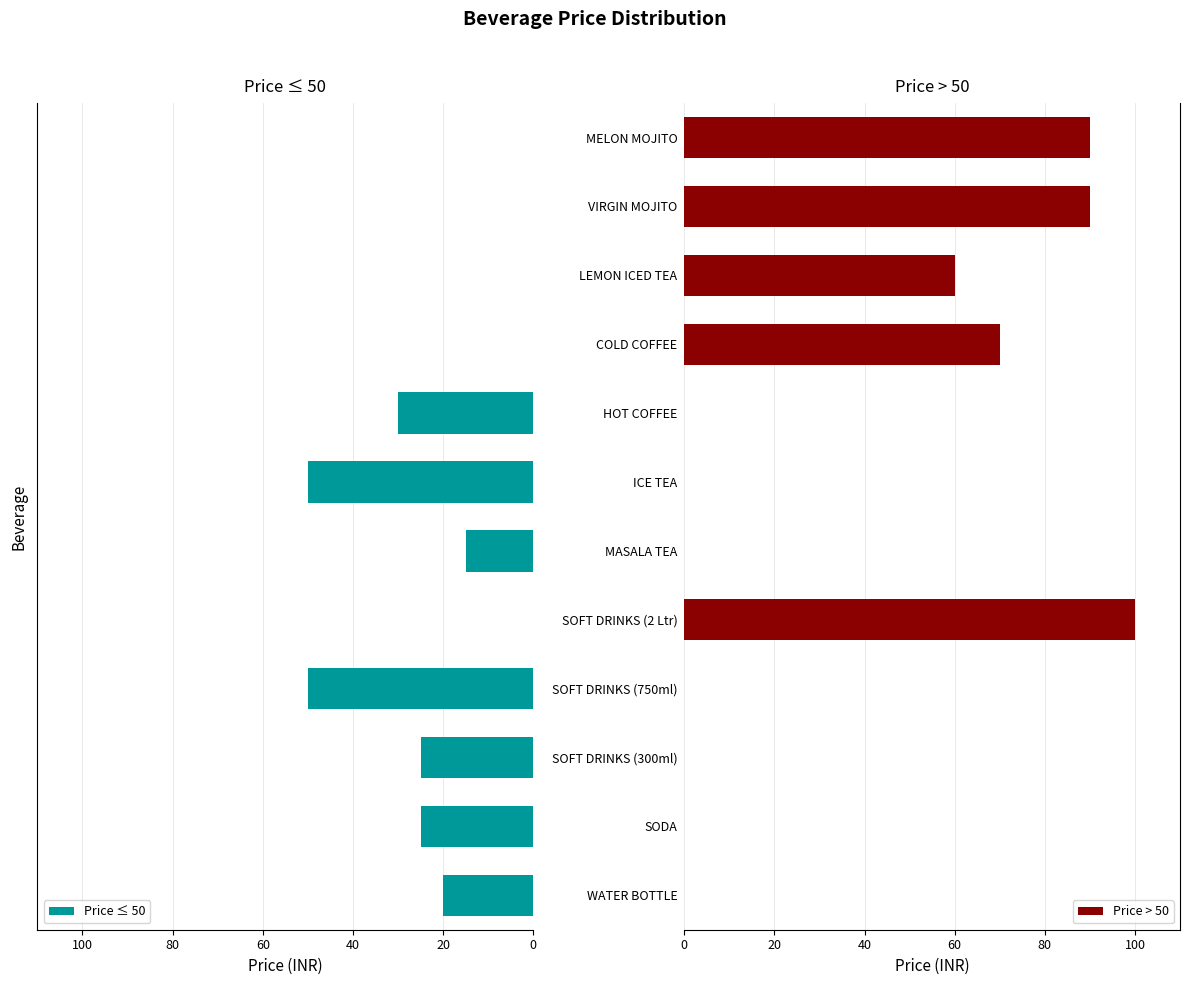

What is the difference between the maximum and minimum values in the Price ≤ 50 series?

50